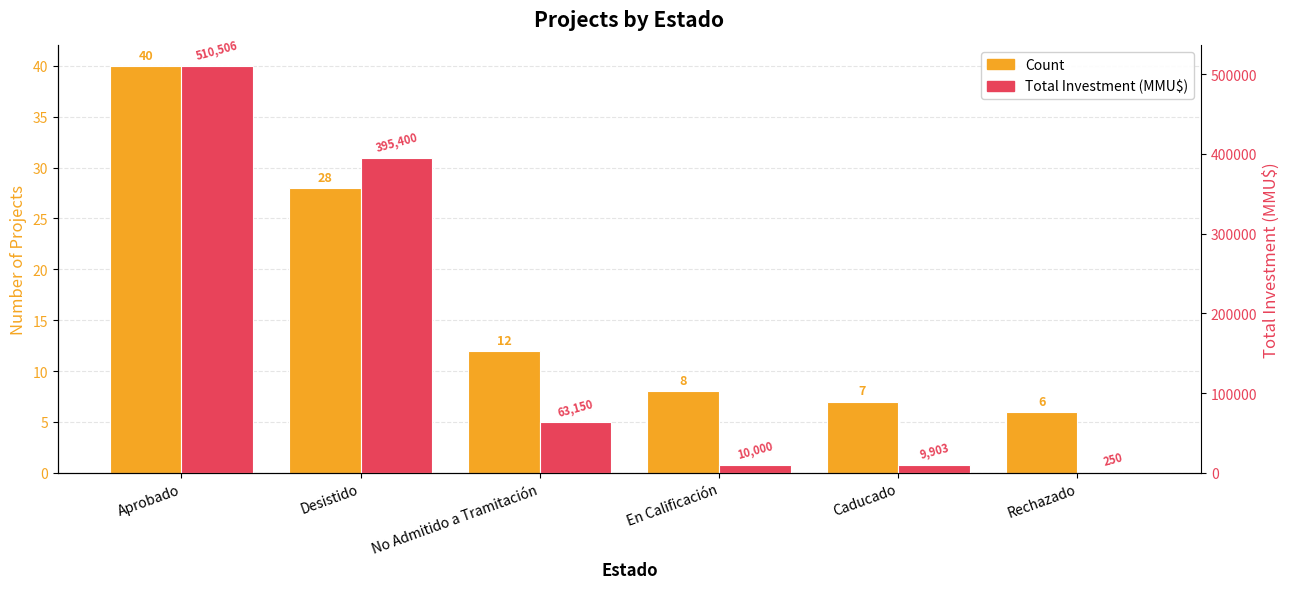

Where does the Total Investment (MMU$) series first go above 63150?

Aprobado